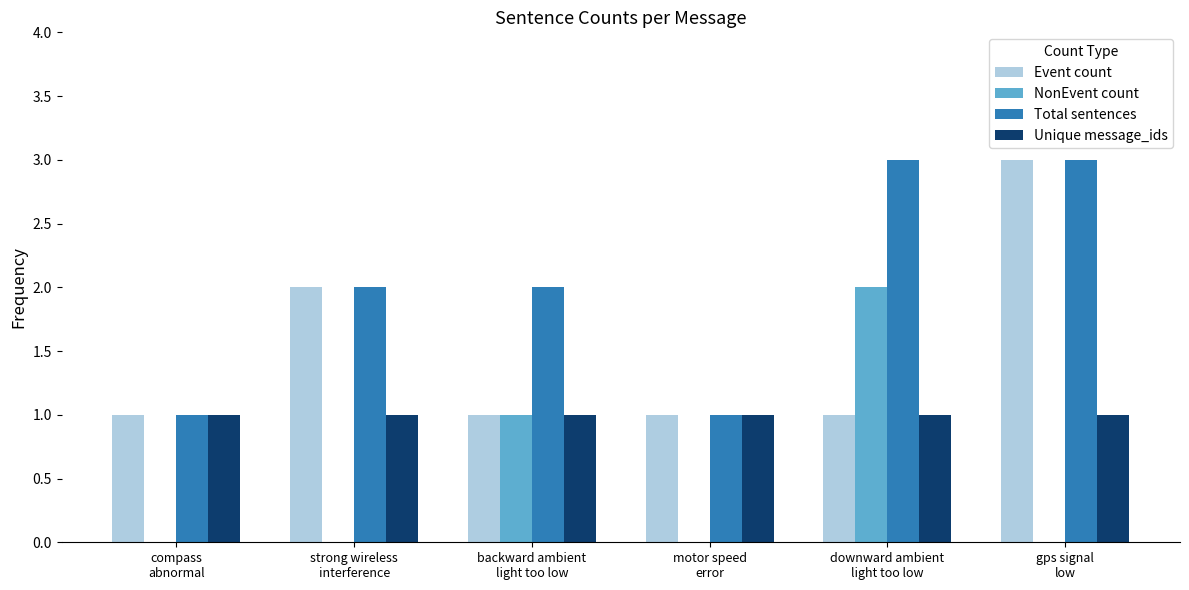

What is the approximate value of Event count at gps signal
low?

3